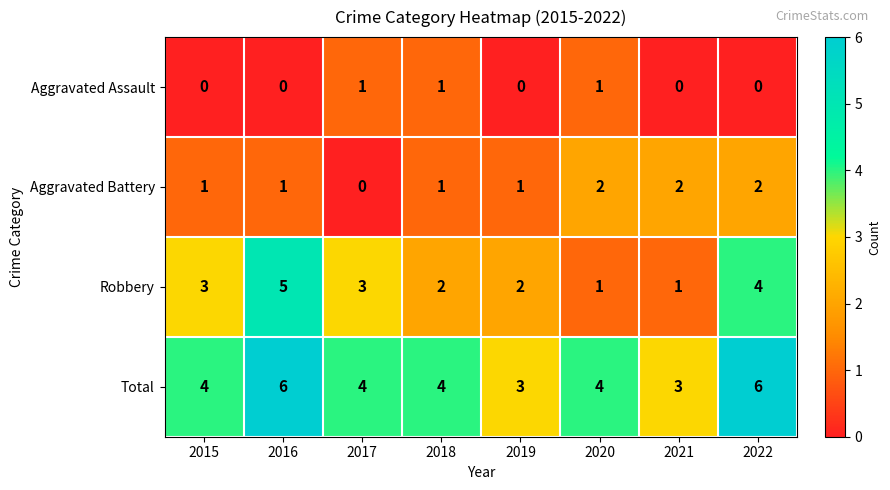

Which series has the largest total across all categories?

Total